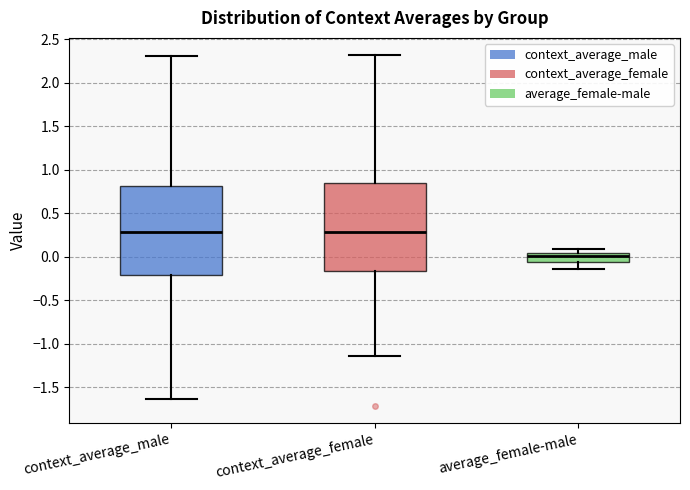

Reading left to right, transcribe this box plot: for each box, give where its median line is, the range the box spans, and where its two whiskers end, as read against the y-axis. The values are not printed on the chart, so give them approximately, as read against the axis.

context_average_male: median 0.30, box -0.20 to 0.80, whiskers -1.65 to 2.30
context_average_female: median 0.30, box -0.15 to 0.85, whiskers -1.15 to 2.30
average_female-male: median 0.00, box -0.05 to 0.05, whiskers -0.15 to 0.10